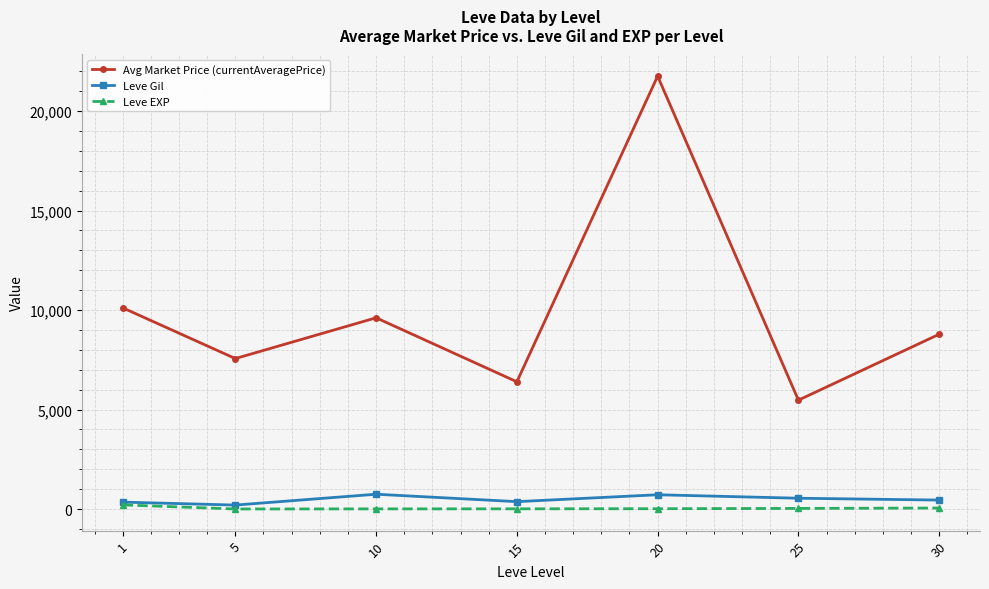

What is the difference between the second highest and second lowest values in the Leve Gil series?

370.2